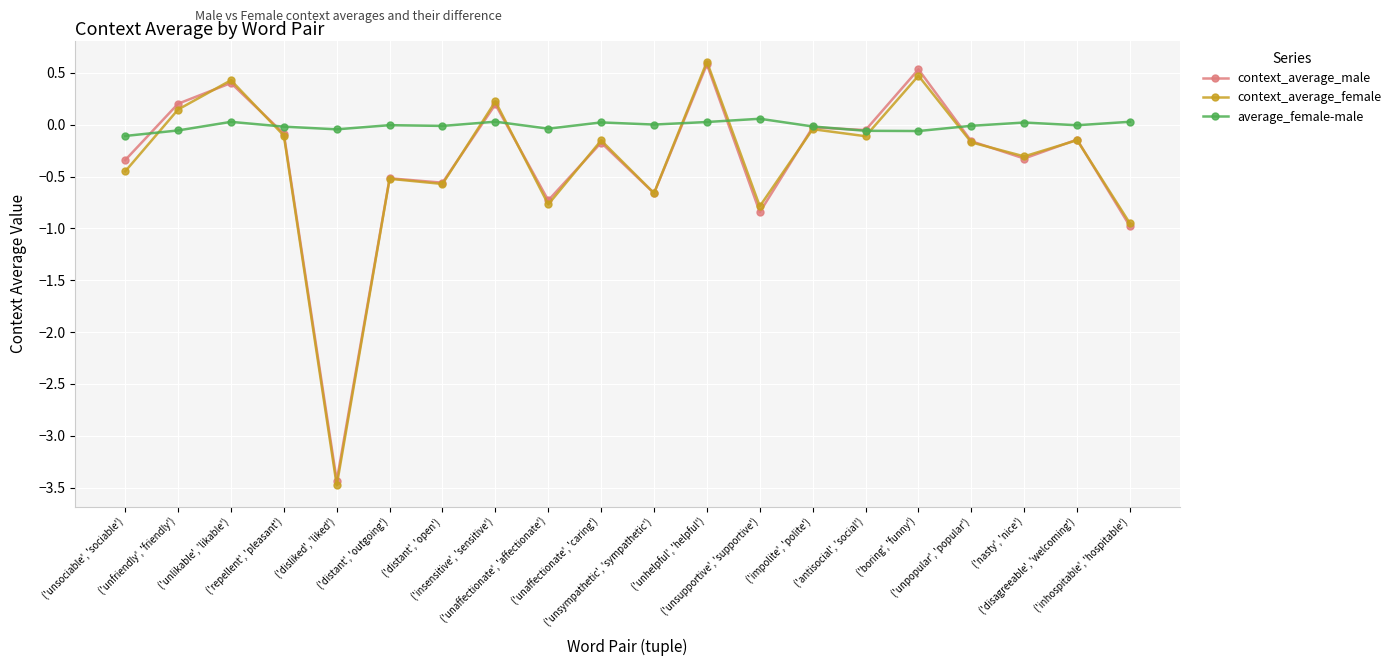

What is the value of the context_average_female point at the 11th from the left?

-0.7